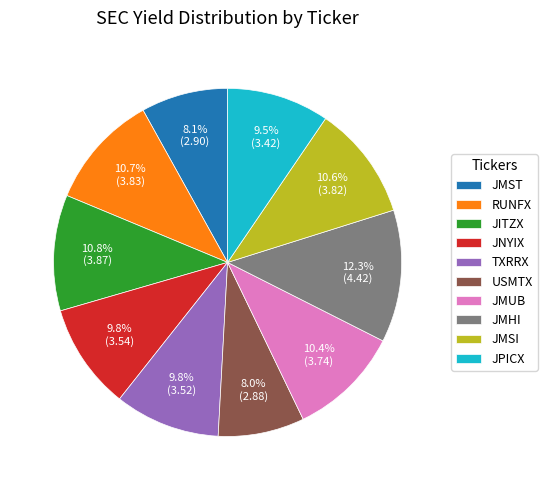

What percentage is NOT represented by JMHI?

87.7%